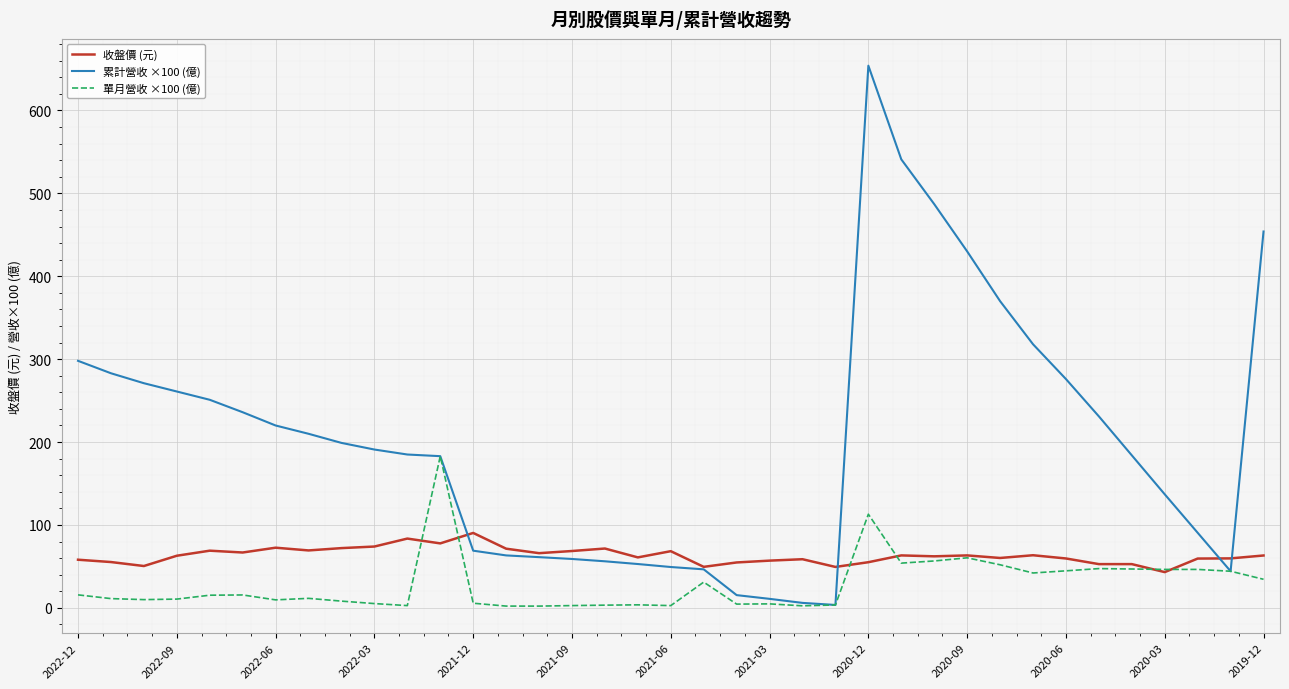

How many values in the 累計營收 ×100 (億) series are below 191?

18